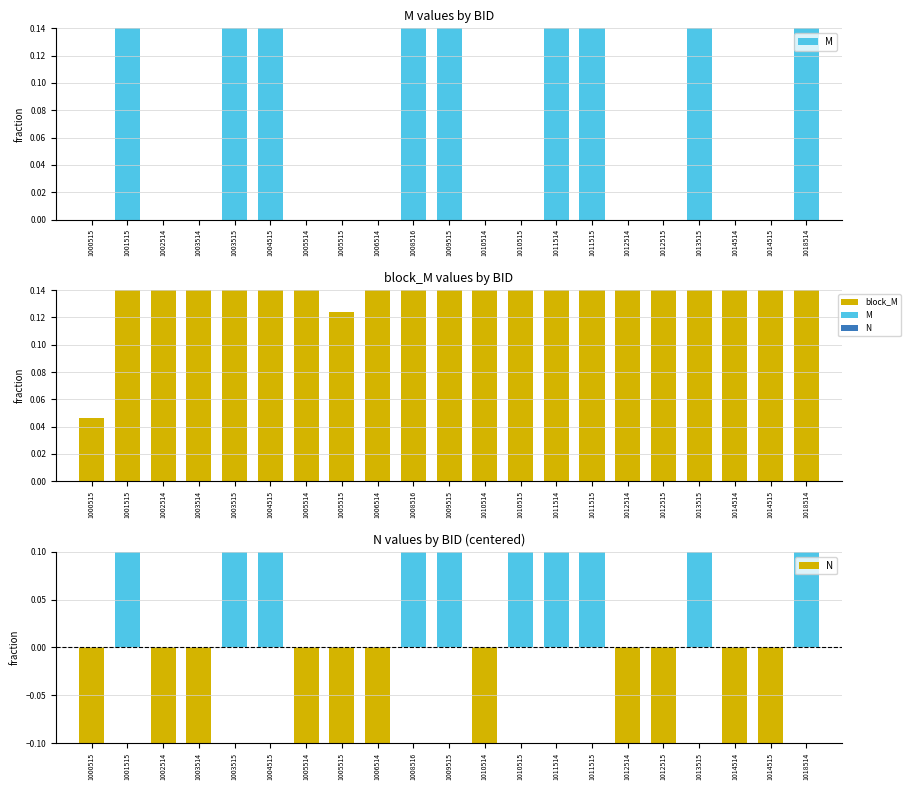

Which label corresponds to the largest value in the chart?

1003514